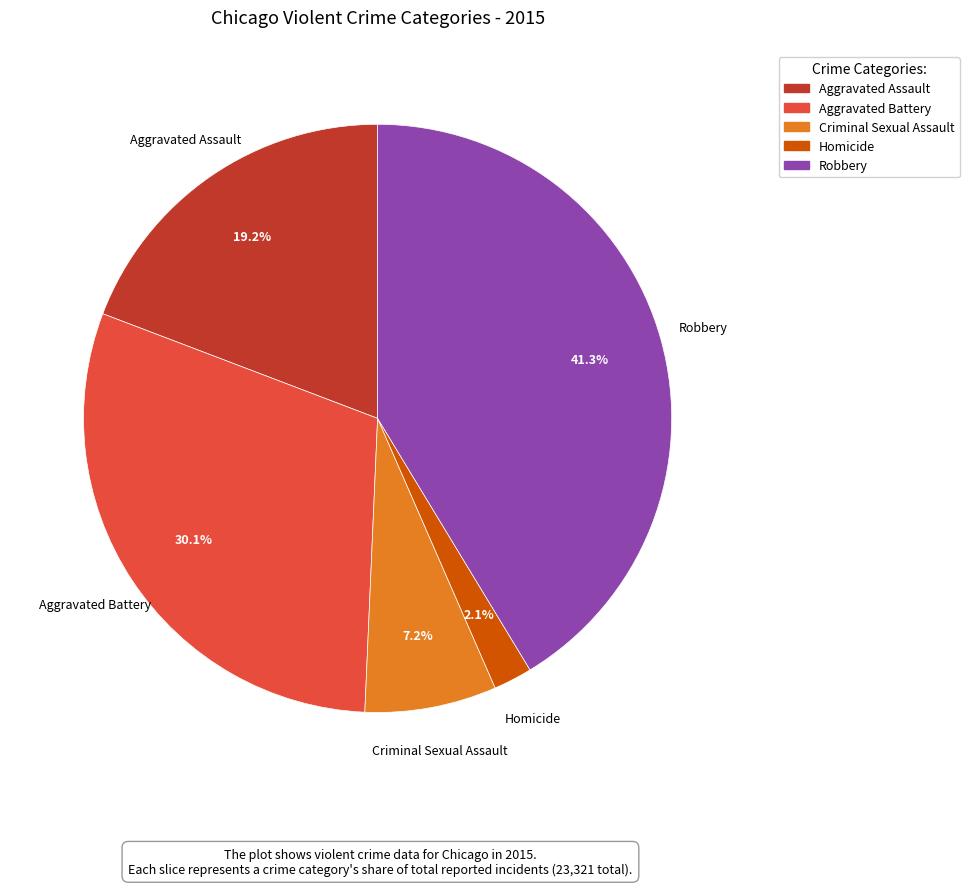

How many segments does this pie chart have?

5